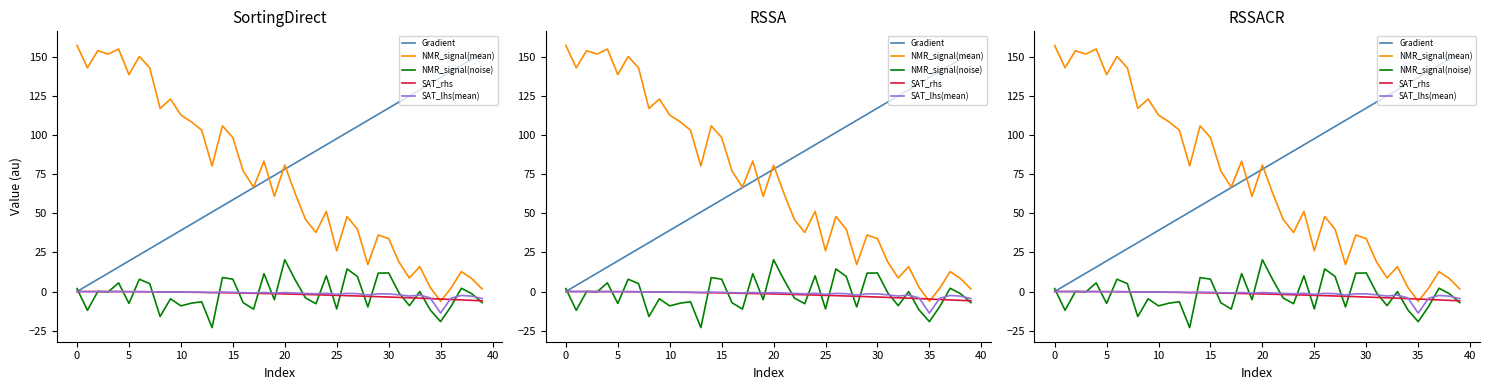

At 11, list the series in order from largest to smallest.

NMR_signal(mean), Gradient, SAT_lhs(mean), SAT_rhs, NMR_signal(noise)